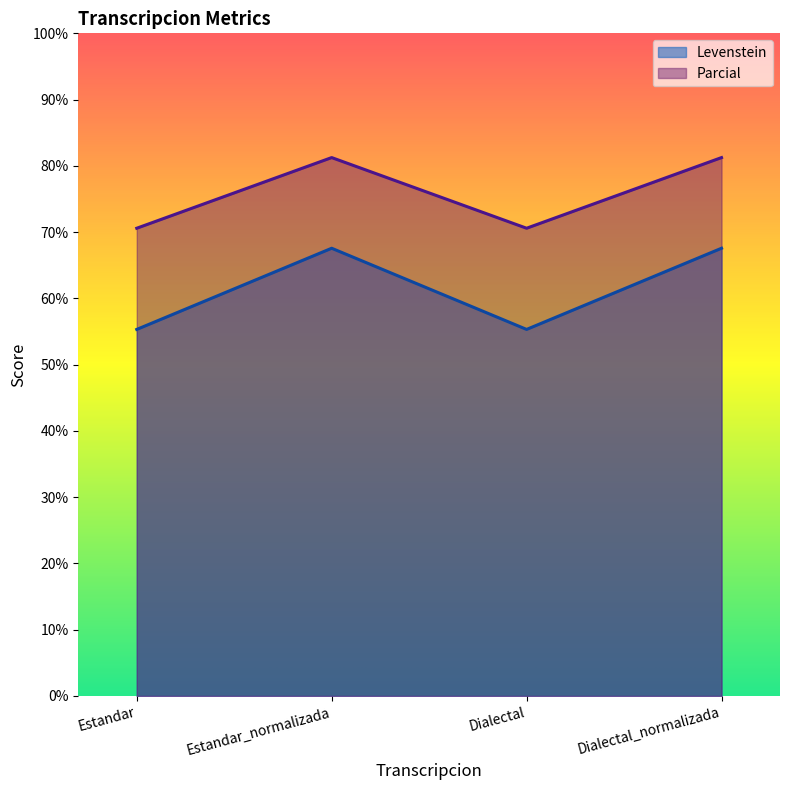

Is the value of Levenstein at Dialectal_normalizada greater than the value of Parcial at Dialectal?

No